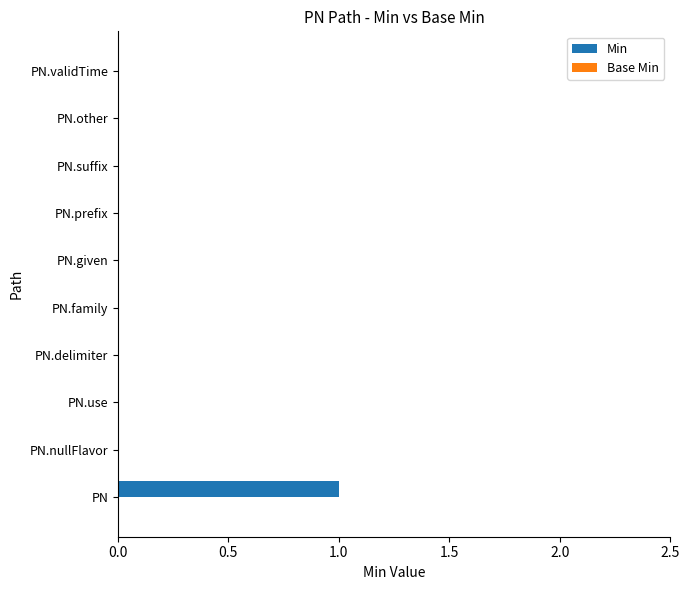

Between PN.delimiter and PN, which is larger?

PN